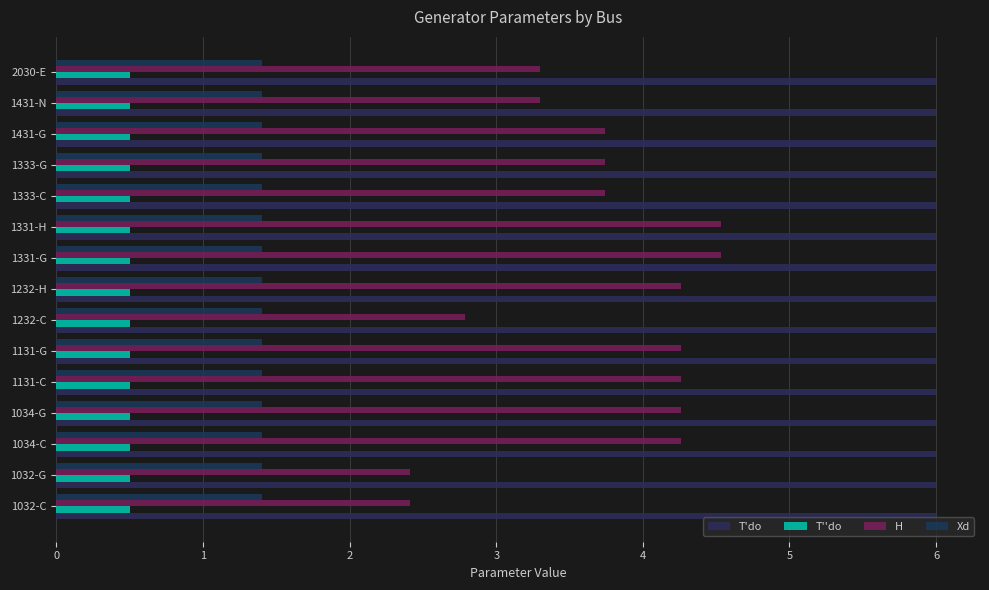

What are all the series names shown in the legend?

T'do, T''do, H, Xd